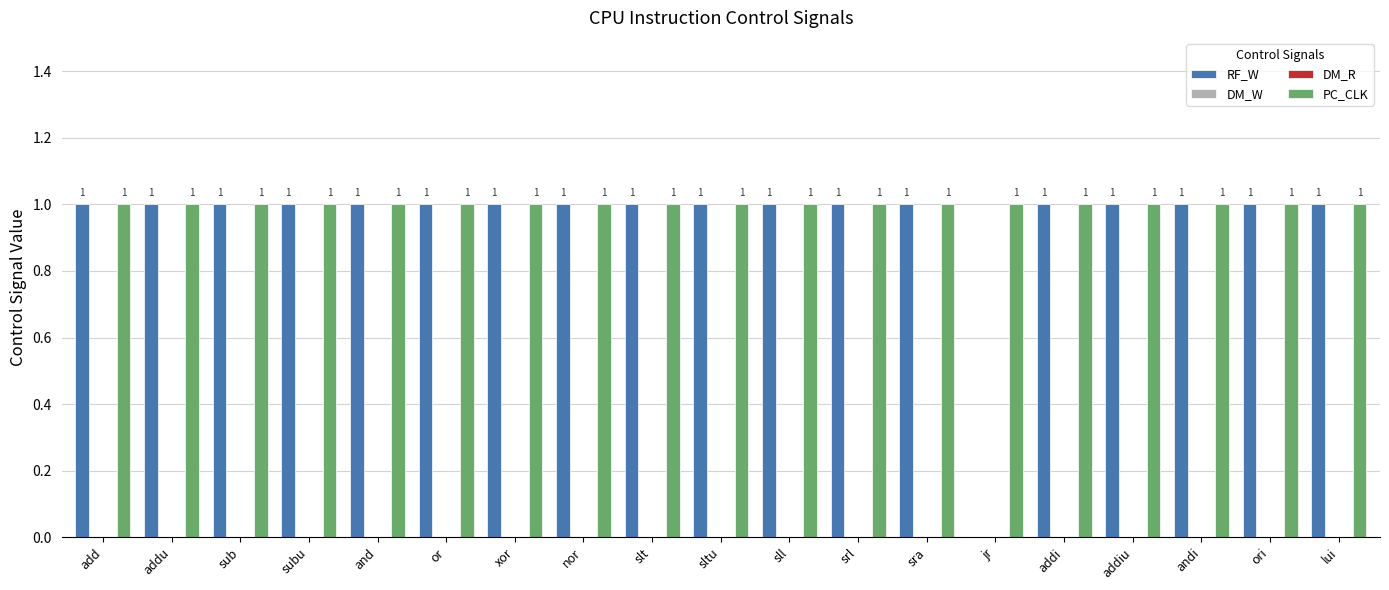

The RF_W series shows 1 at andi. True or false?

True